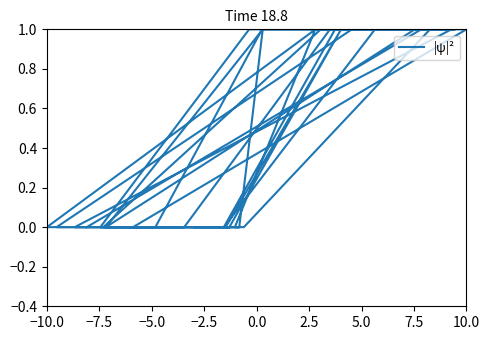

At which category does the chart reach its minimum across all series?

−10.0